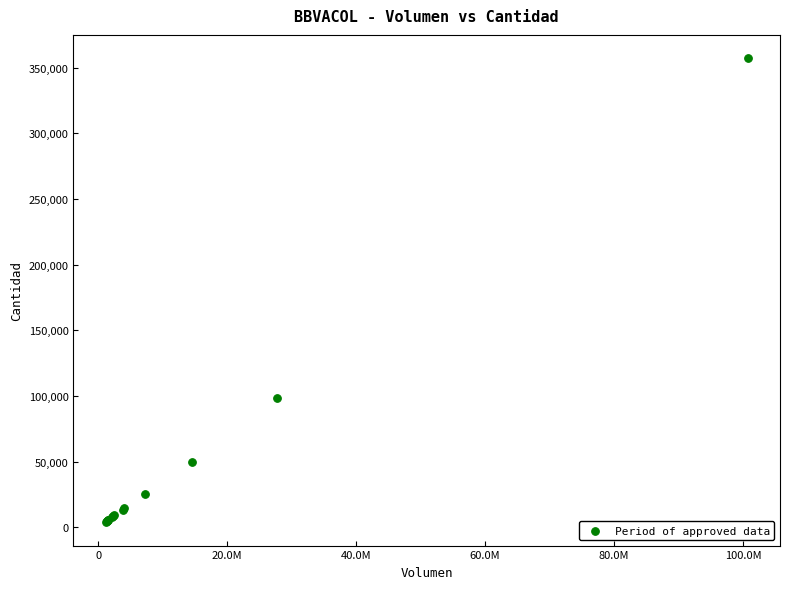

What Y value in the scatter plot is closest to 180527?

98480